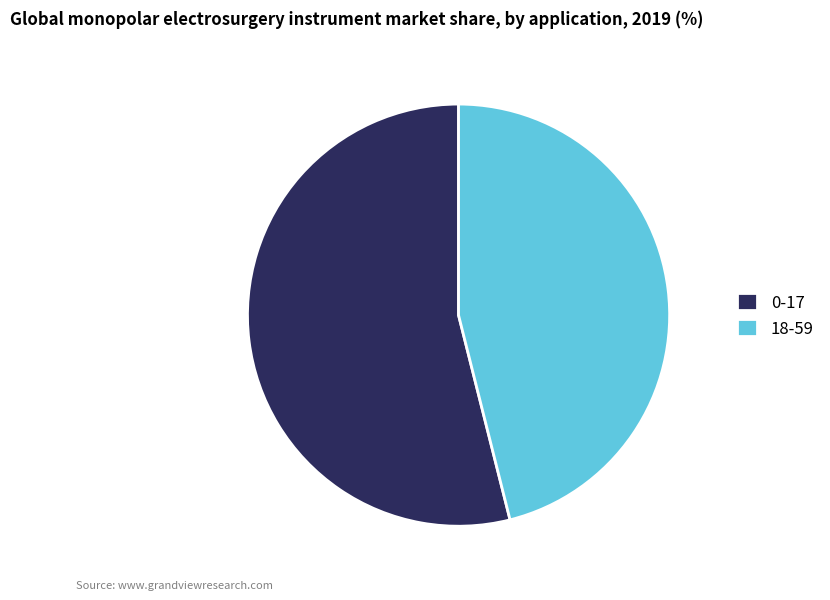

Does 18-59 account for over 50% of the chart?

No